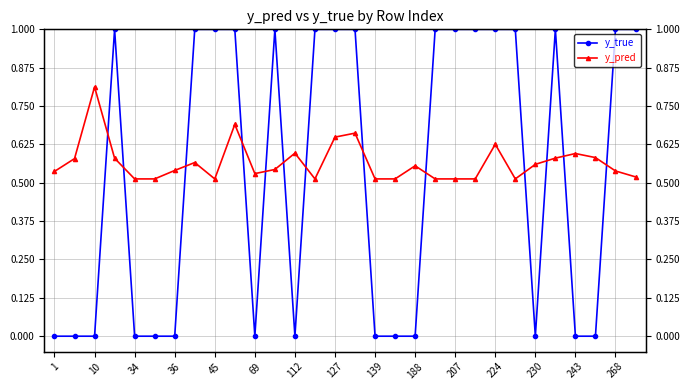

Which category has the lowest value in the y_pred series?

34